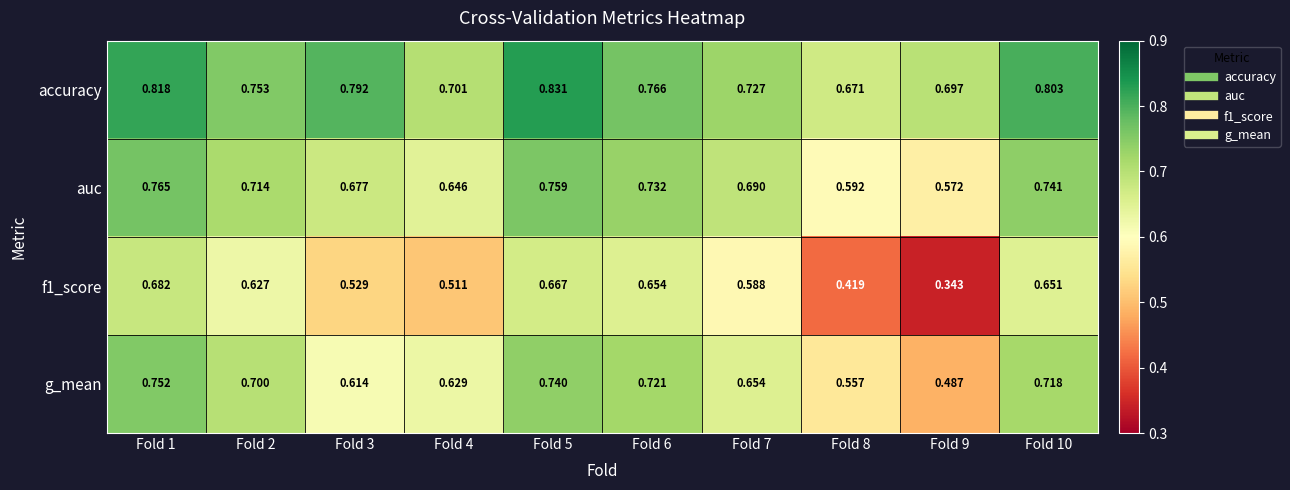

Which series has the largest total across all categories?

accuracy